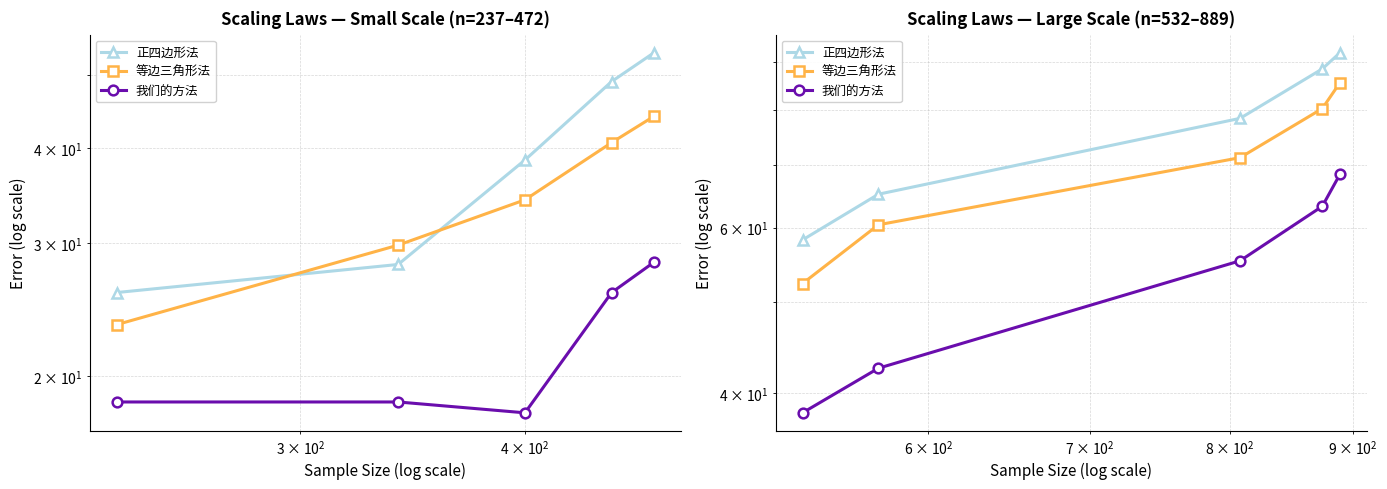

Is it true that 等边三角形法 equals 85.7 at $\mathdefault{10^{1}}$?

False